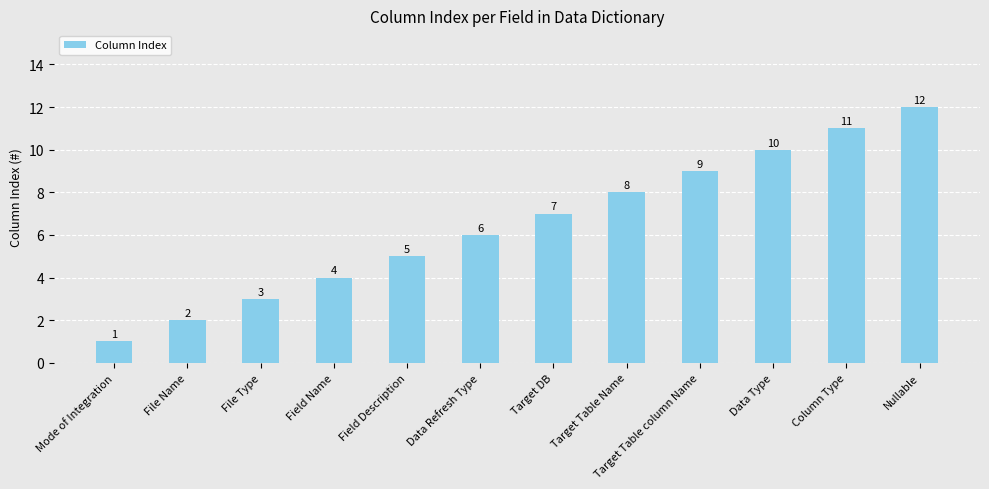

The chart shows a value of 1 at Mode of Integration. True or false?

True